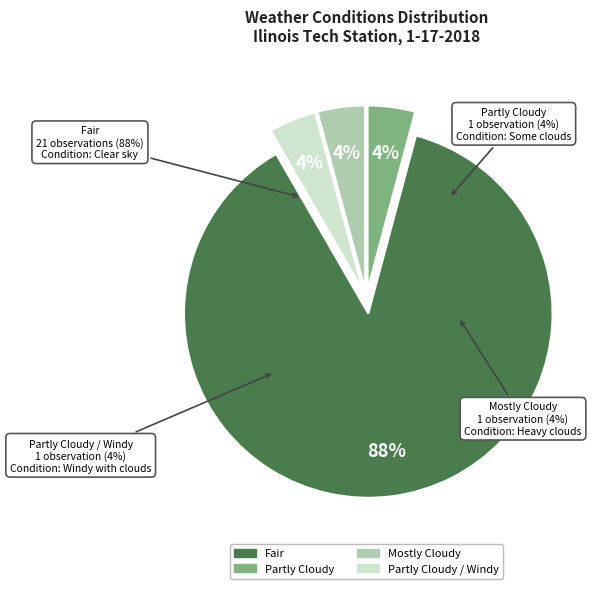

How many segments does this pie chart have?

4